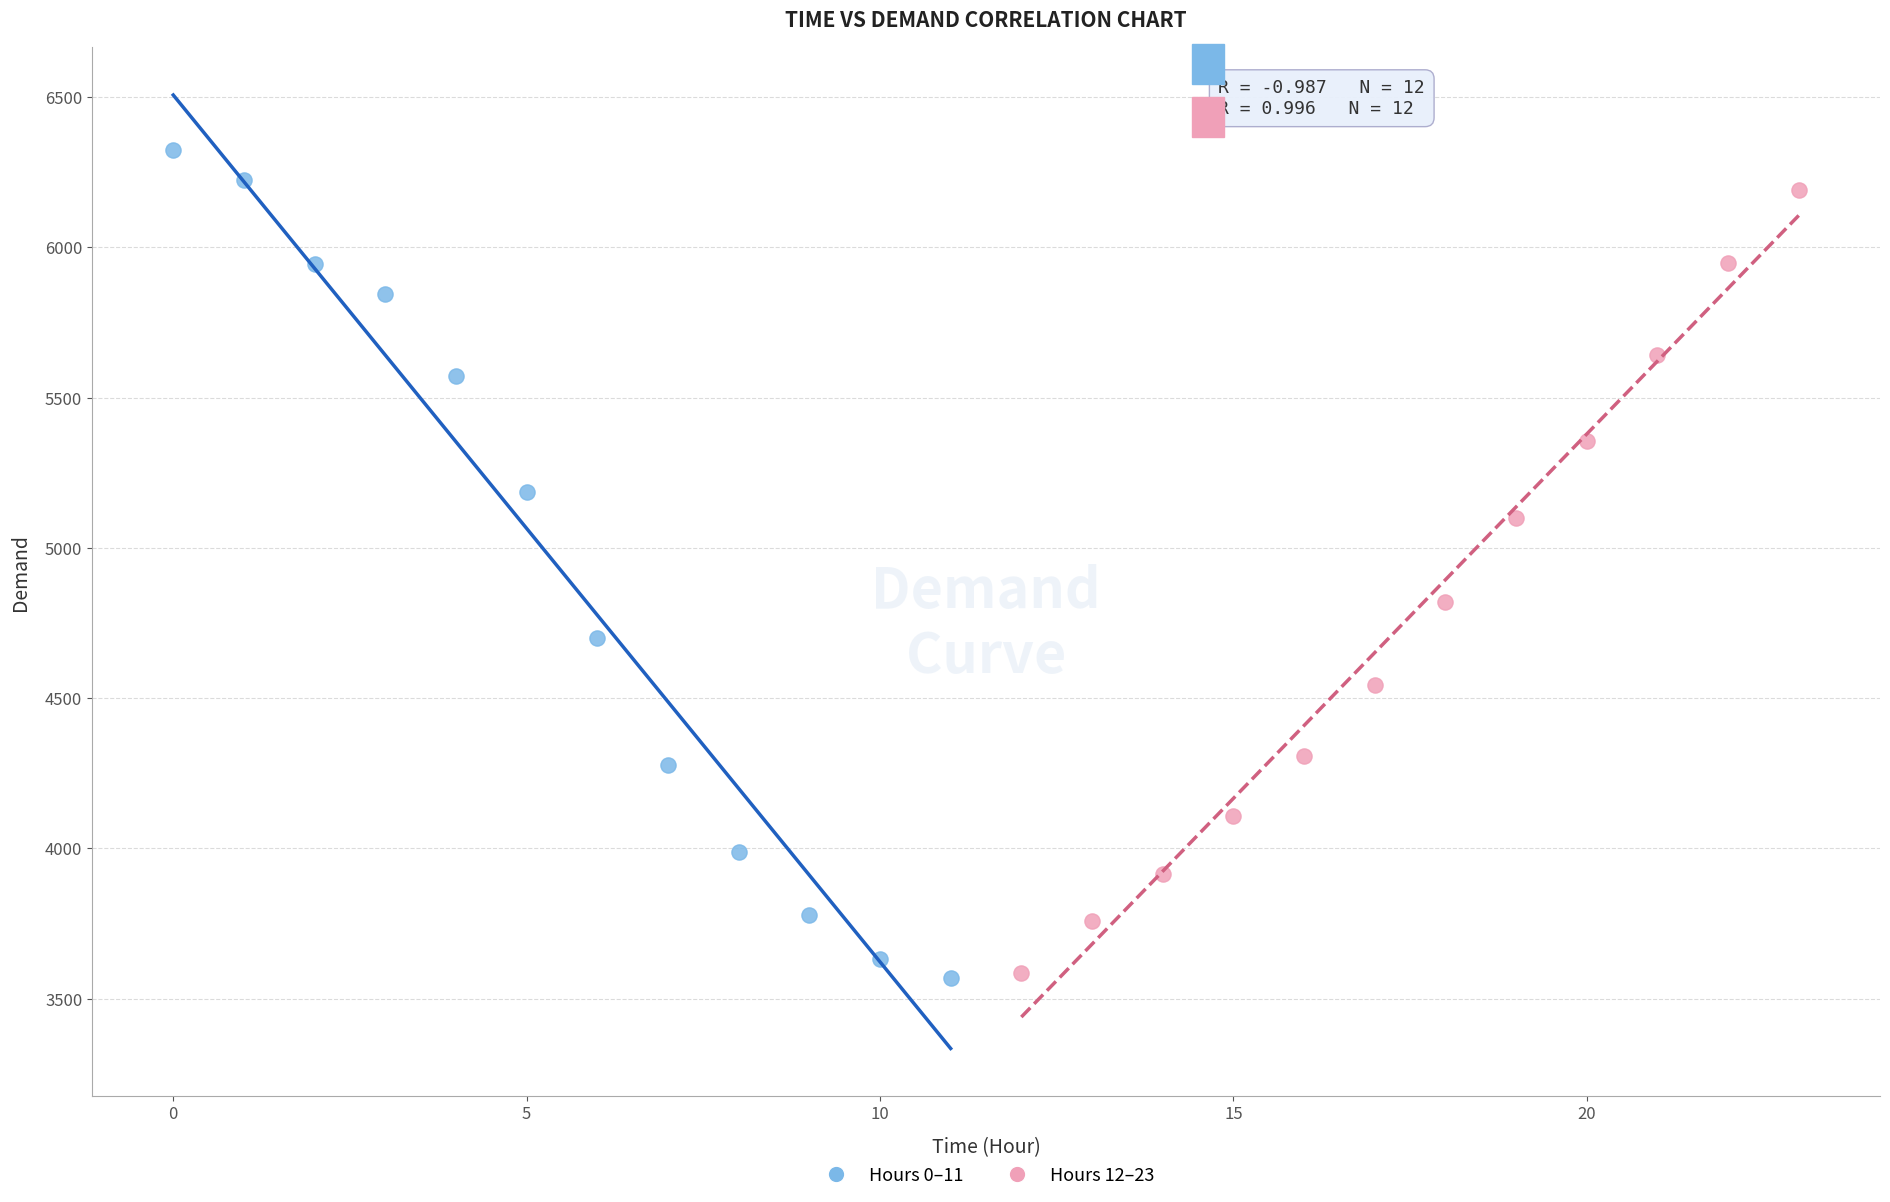

What are all the series names shown in the legend?

Hours 0–11, Hours 12–23